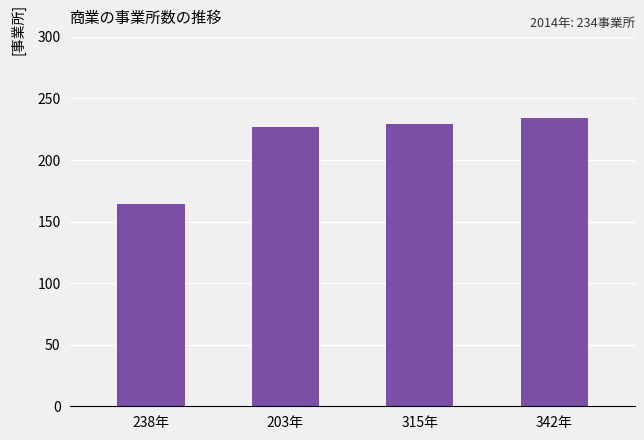

The chart shows a value of 65 at 342年. True or false?

False